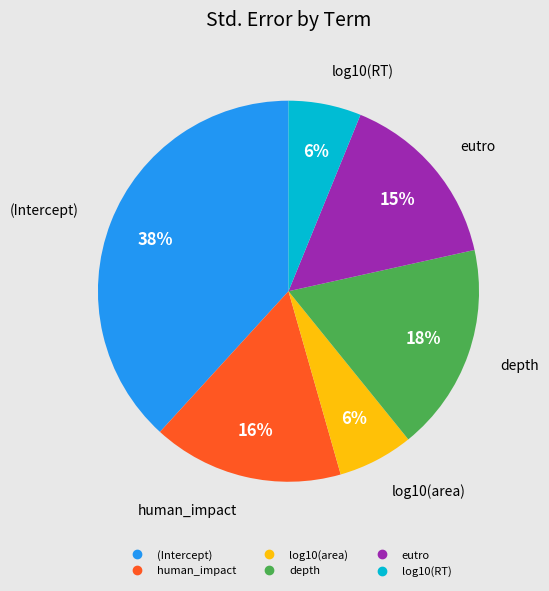

Which has a higher value, log10(area) or depth?

depth